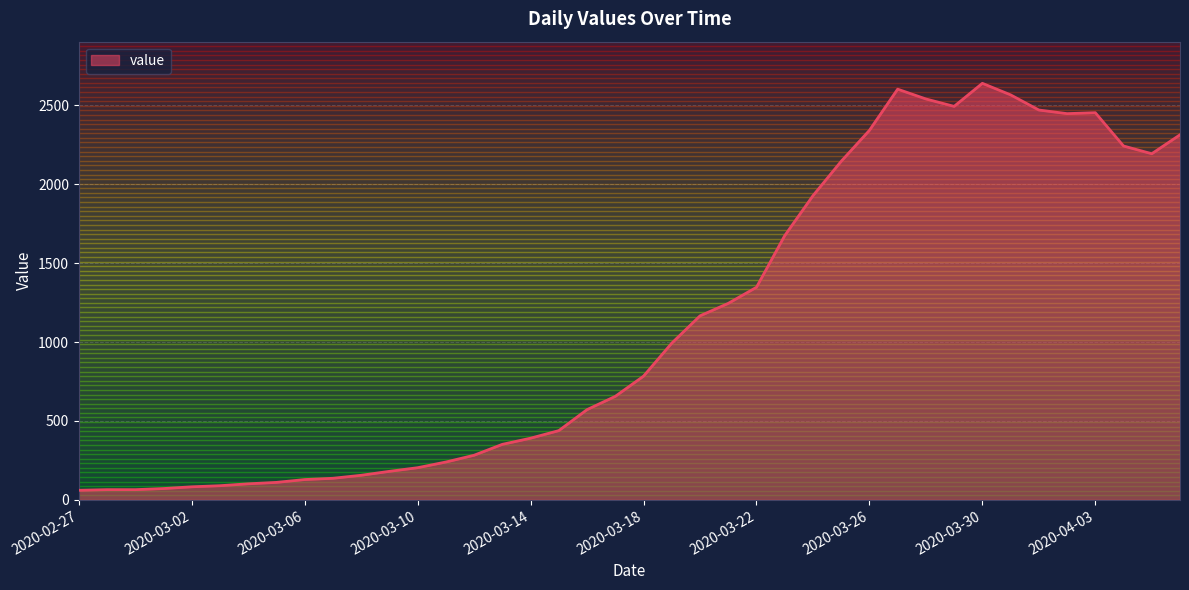

What is the difference between the maximum and minimum values?

2578